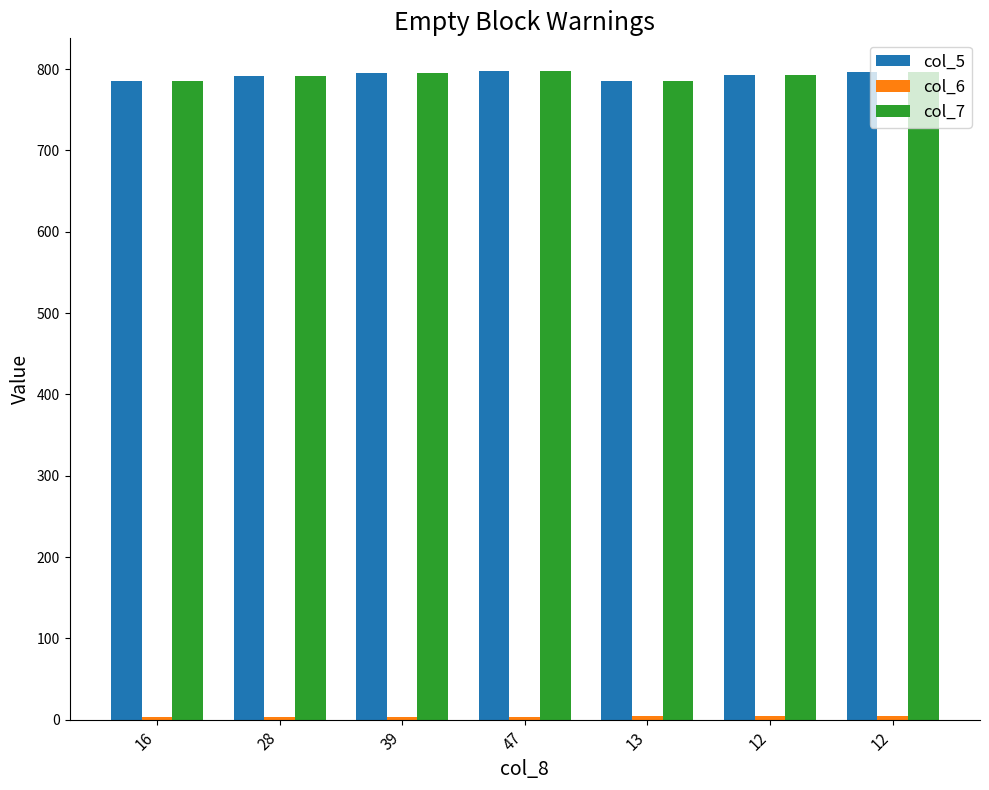

Are the bars horizontal?

No